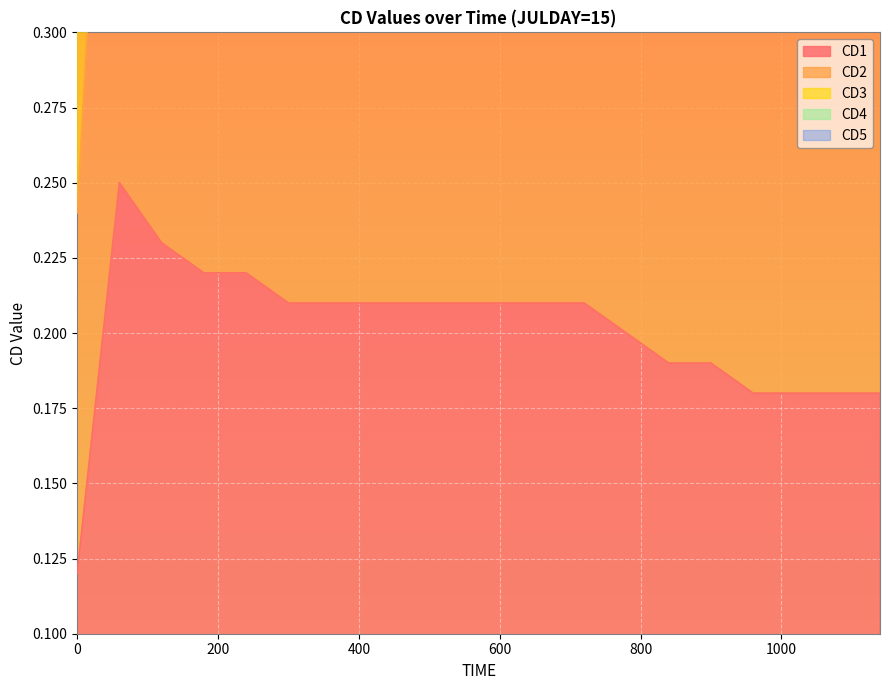

What is the total value across all series at 120?

3.5